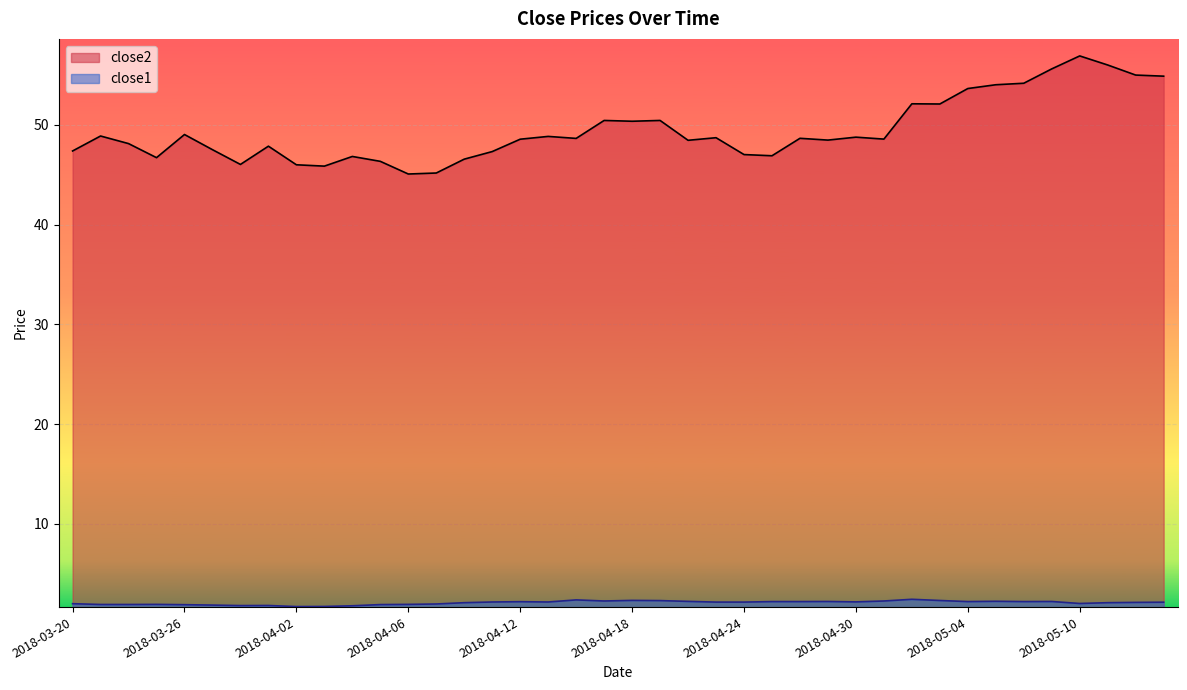

What is the greatest value displayed?

56.9